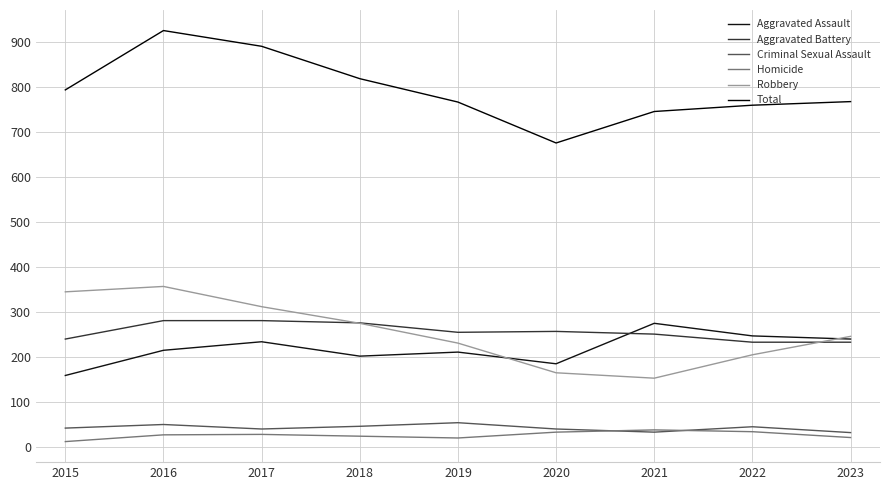

Reading left to right, extract all data points from this chart.

Aggravated Assault: 2015=158	2016=214	2017=233	2018=201	2019=210	2020=184	2021=274	2022=246	2023=239
Aggravated Battery: 2015=239	2016=280	2017=280	2018=275	2019=254	2020=256	2021=250	2022=232	2023=232
Criminal Sexual Assault: 2015=41	2016=49	2017=39	2018=45	2019=53	2020=39	2021=32	2022=44	2023=31
Homicide: 2015=11	2016=26	2017=27	2018=23	2019=19	2020=32	2021=37	2022=33	2023=20
Robbery: 2015=344	2016=356	2017=311	2018=274	2019=230	2020=164	2021=152	2022=204	2023=245
Total: 2015=793	2016=925	2017=890	2018=818	2019=766	2020=675	2021=745	2022=759	2023=767